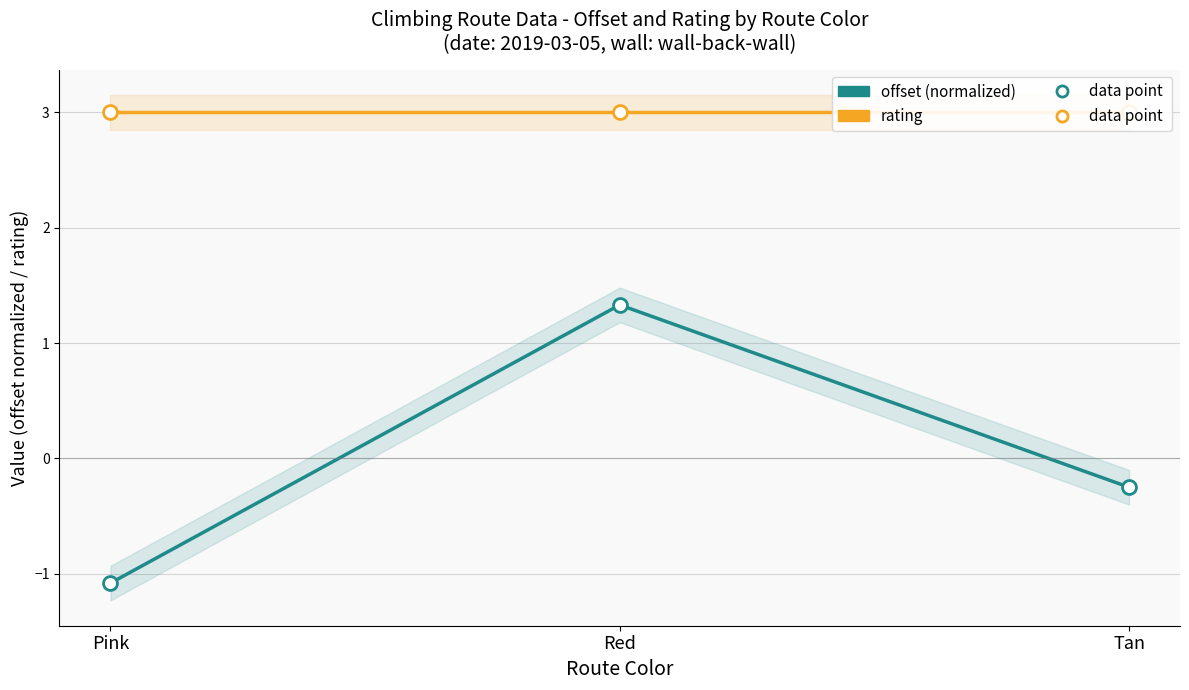

At which label is offset (normalized) closest to 0?

Tan